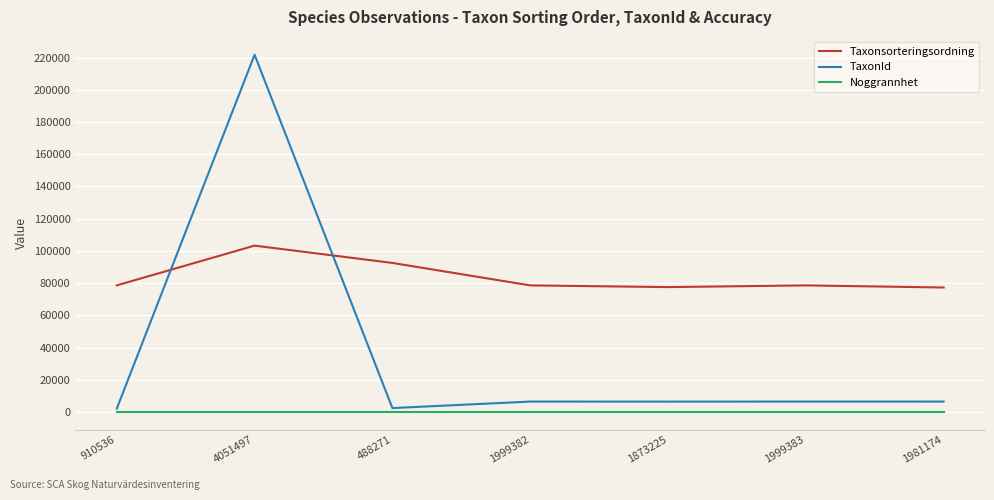

Which series has the largest total across all categories?

Taxonsorteringsordning